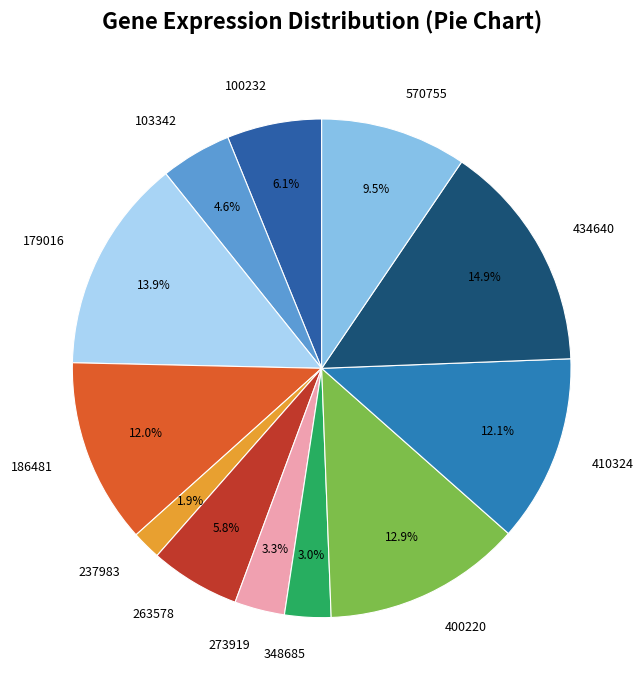

To the nearest percent, what is the average slice percentage?

8%